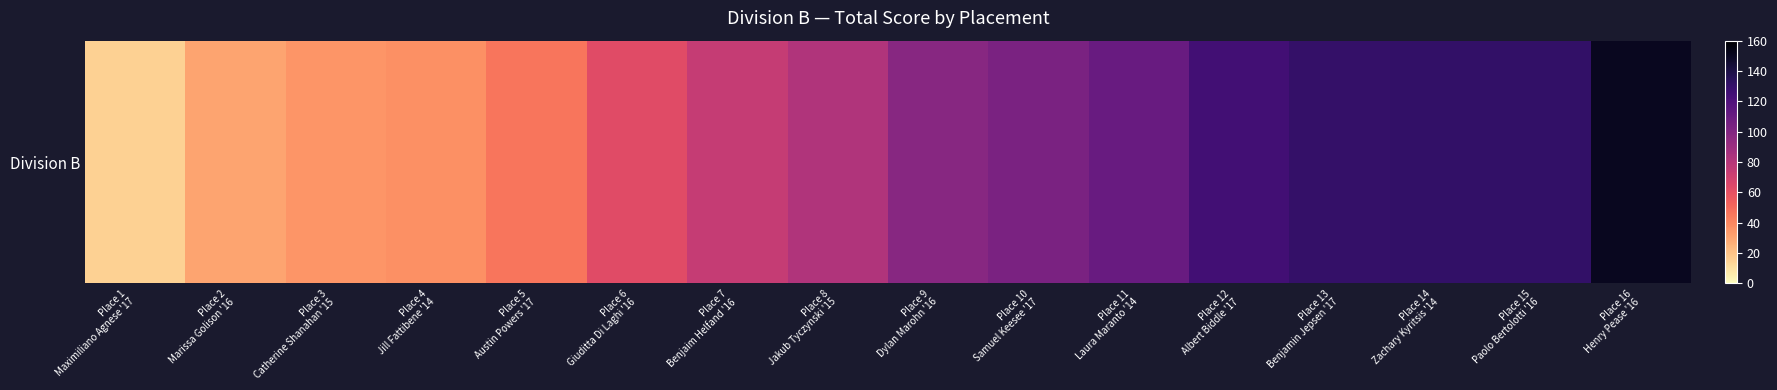

At which label is the value closest to 82?

Place 8
Jakub Tyczynski '15